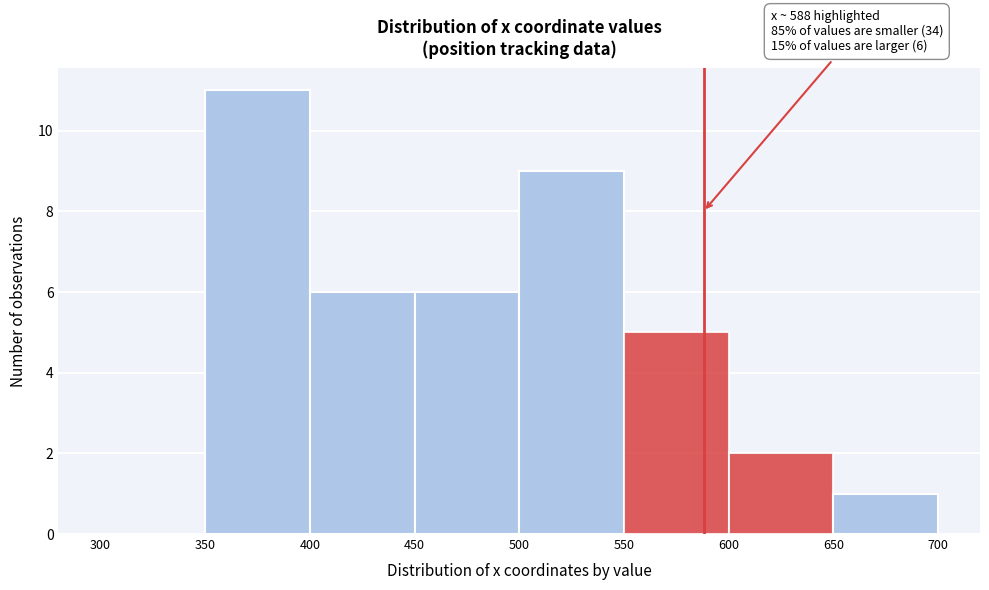

Over which range of the x-axis is the bar tallest?

350 to 400